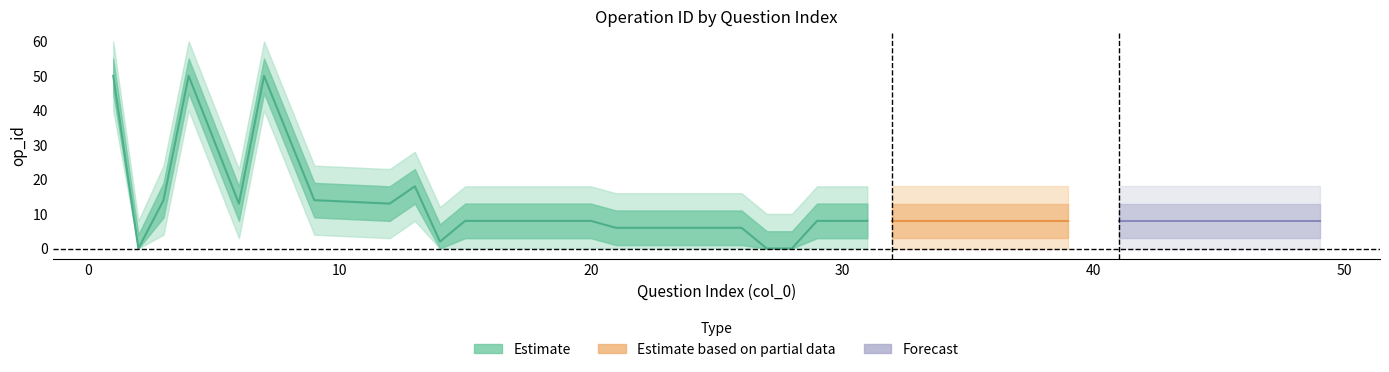

Which label corresponds to the largest value in the chart?

1